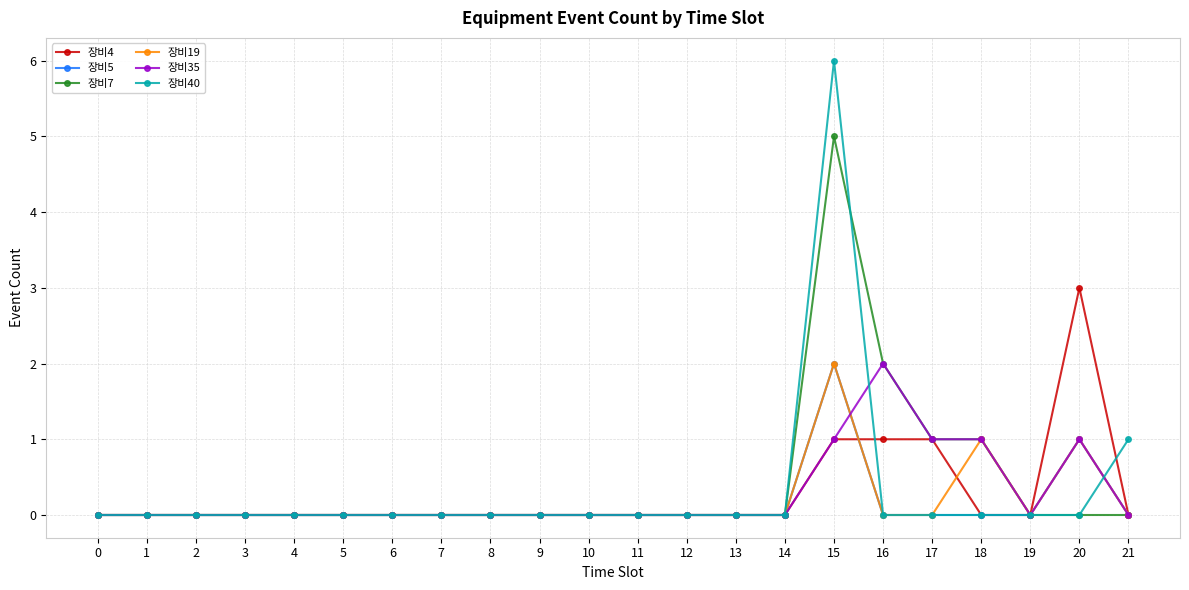

How many series are shown in this chart?

6